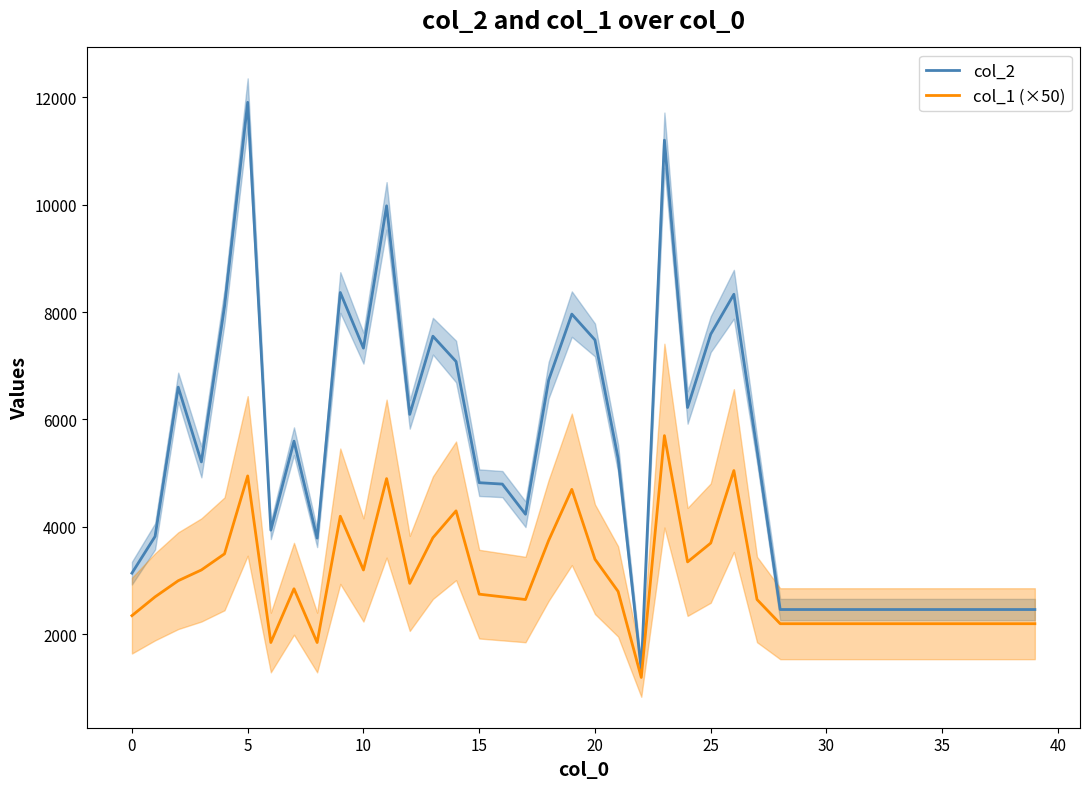

Which series has the largest total across all categories?

col_2